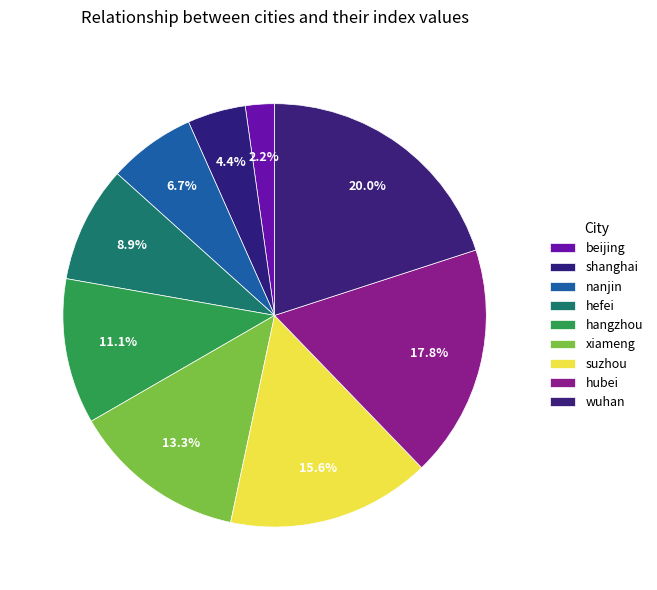

Is there a majority slice in this chart?

No